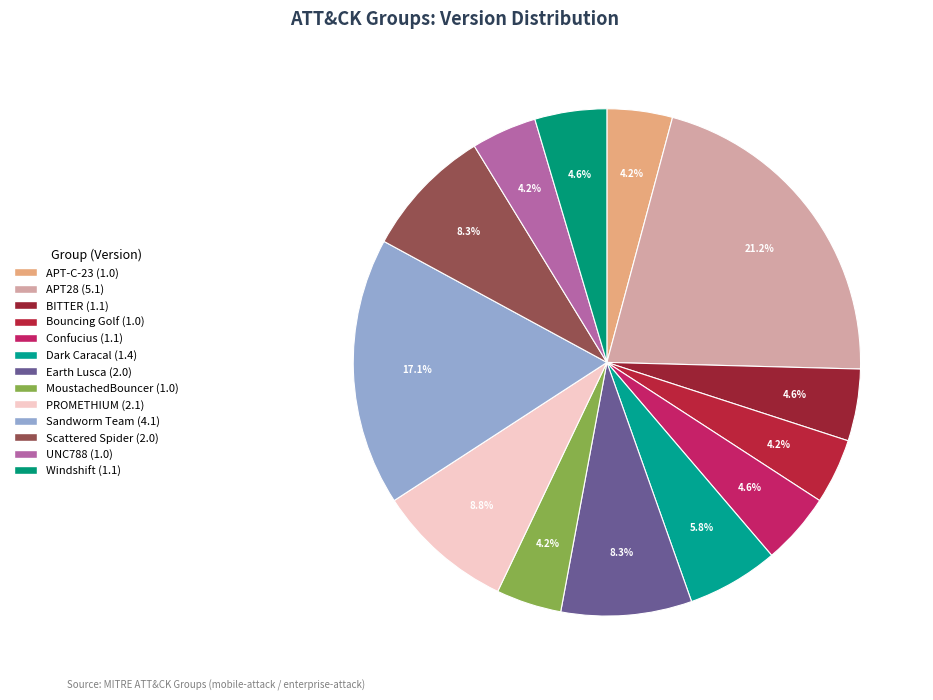

How many segments does this pie chart have?

13